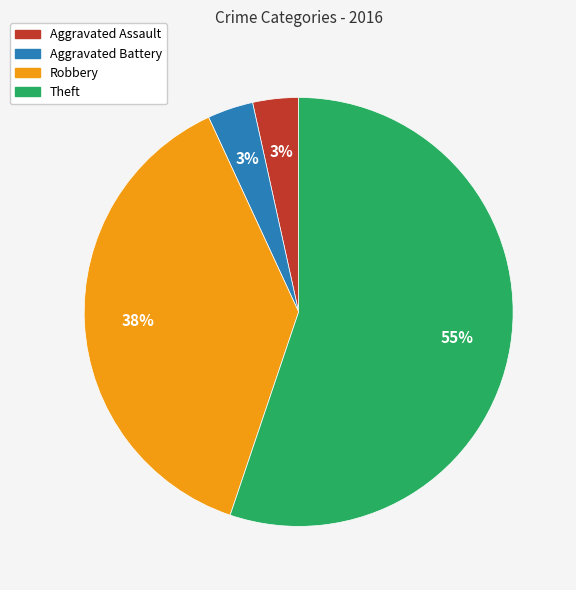

What is the majority slice?

Theft